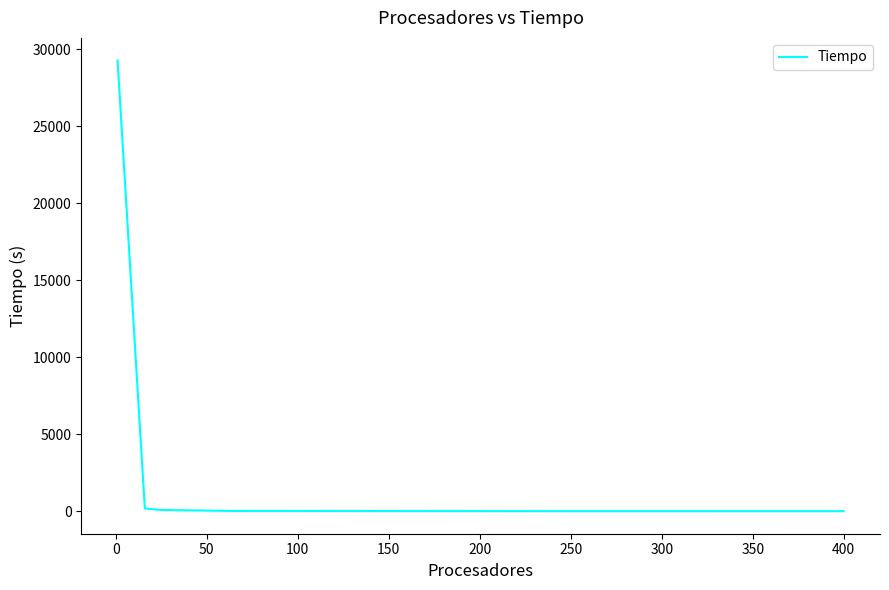

What is the difference between the maximum and minimum values?

29277